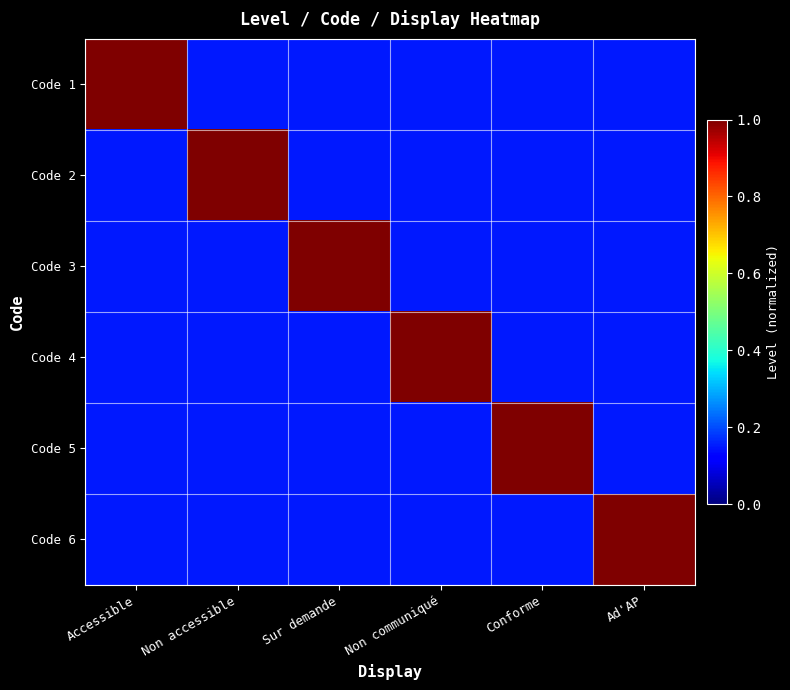

Rank the series at Non communiqué from highest to lowest value.

Code 4, Code 1, Code 2, Code 3, Code 5, Code 6